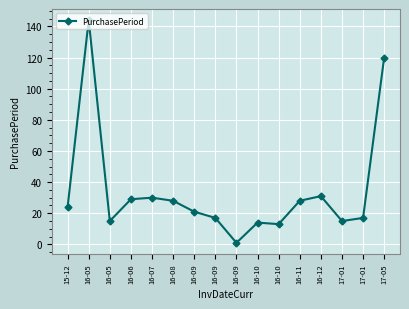

Does the chart have visible grid lines?

Yes